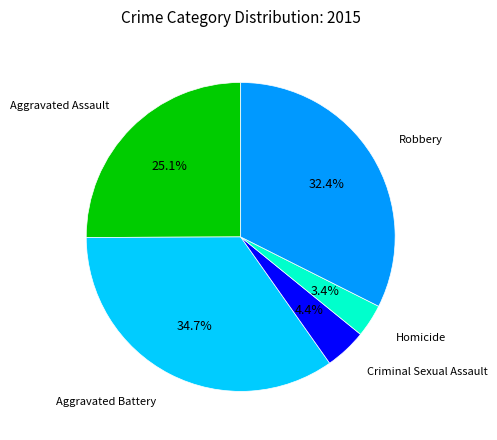

To the nearest percent, what is the average slice percentage?

20%